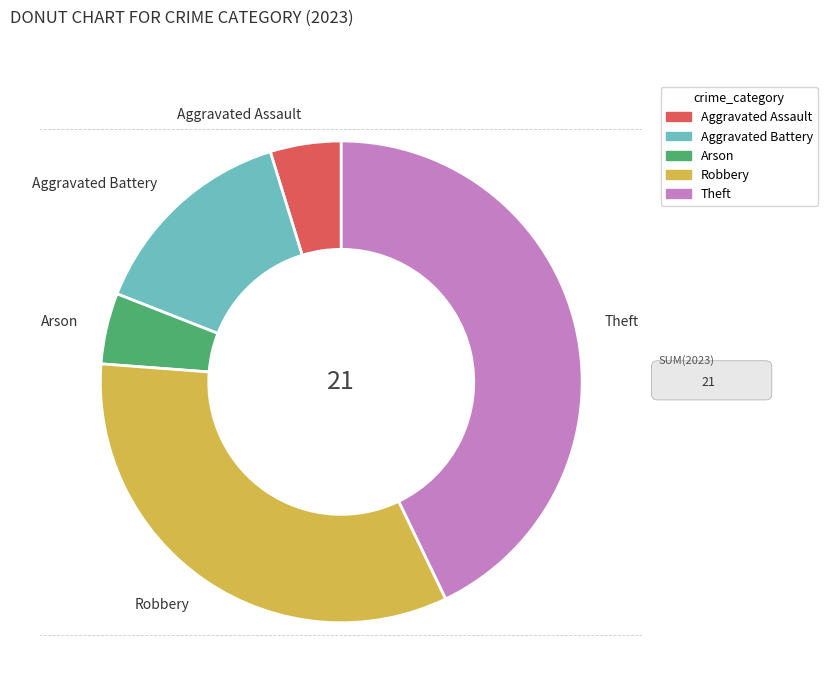

What is the largest slice in the pie chart?

Theft